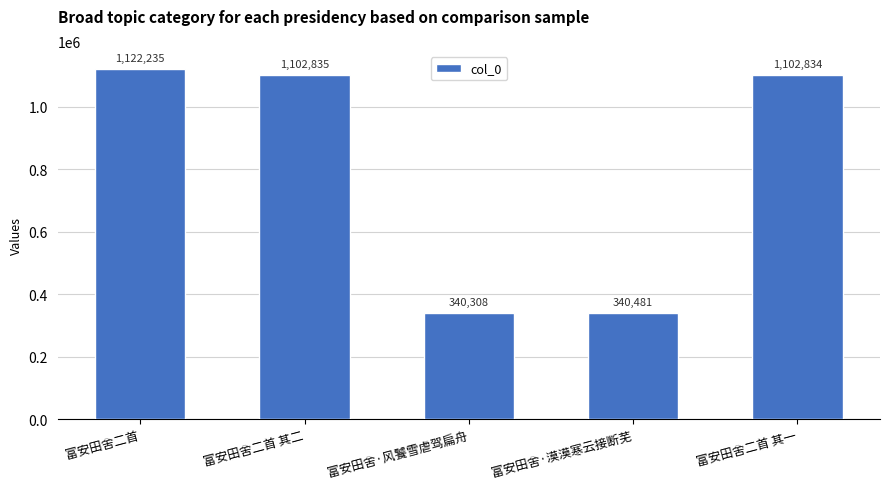

What is the maximum value shown in the chart?

1122235